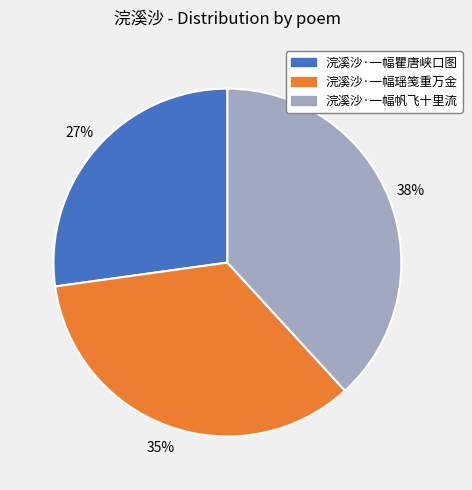

To the nearest percent, what is the average slice percentage?

33%